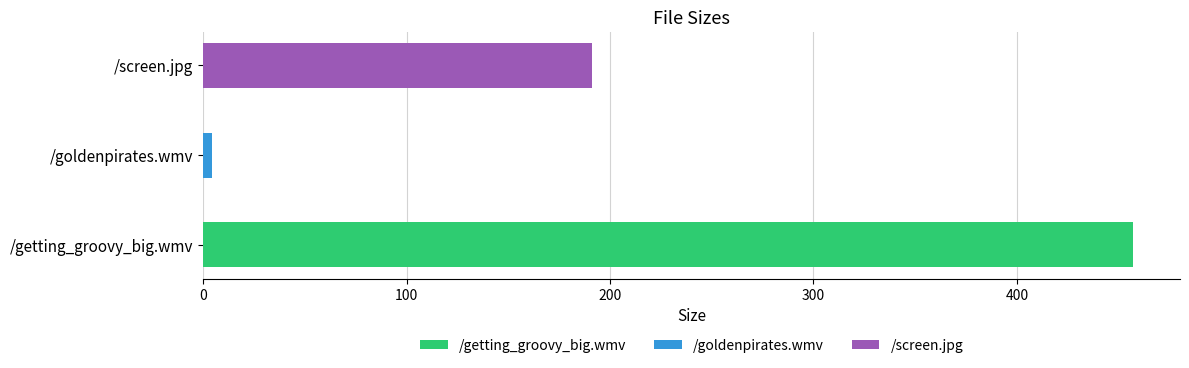

Which label corresponds to the smallest value in the chart?

/goldenpirates.wmv